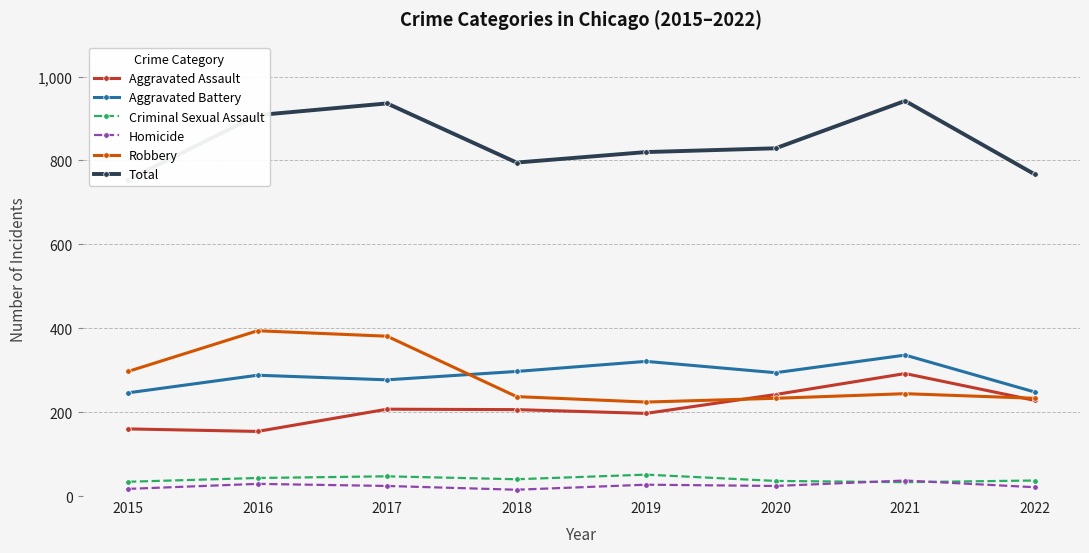

What is the lowest value of the Aggravated Assault series?

154